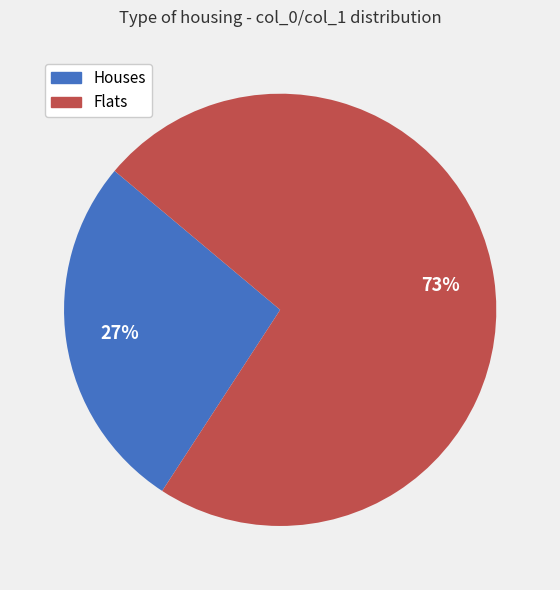

What is the smallest slice in the pie chart?

Houses